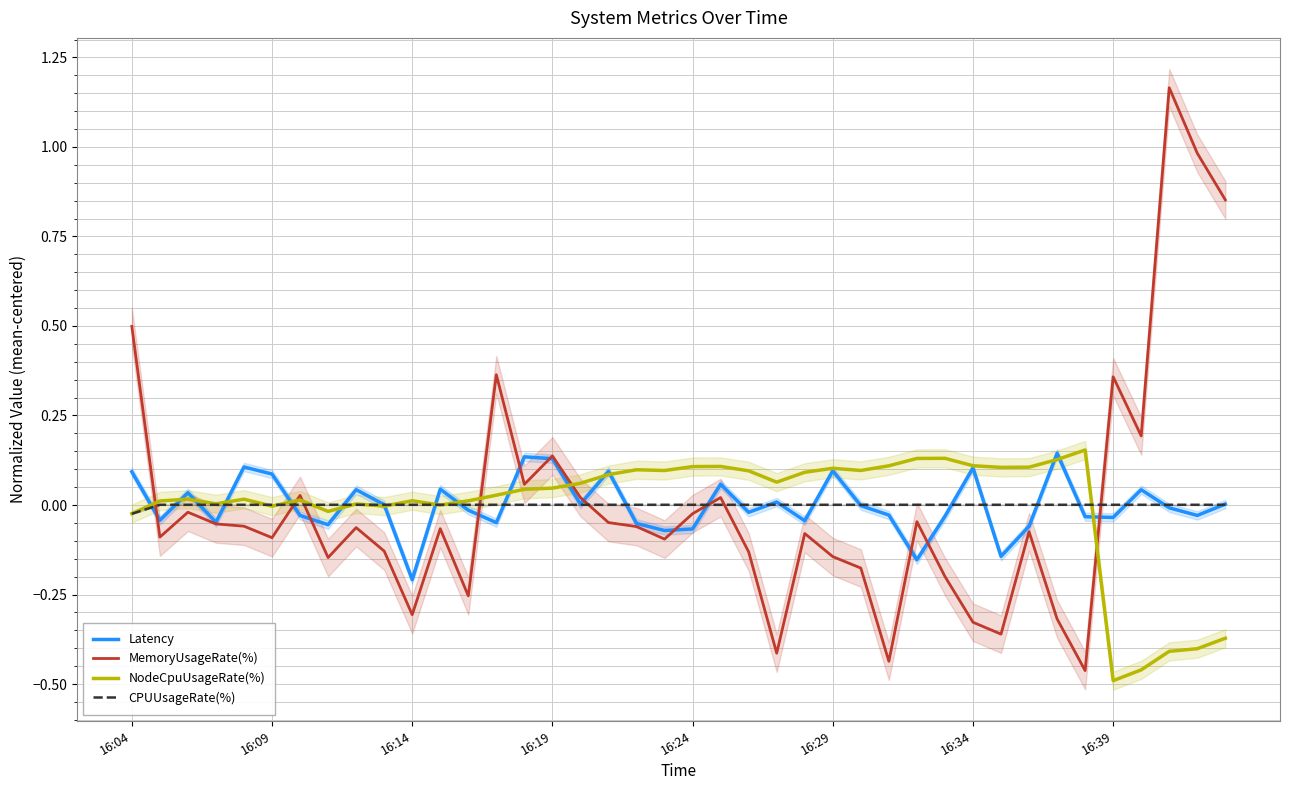

How many values in the Latency series are below 0?

22